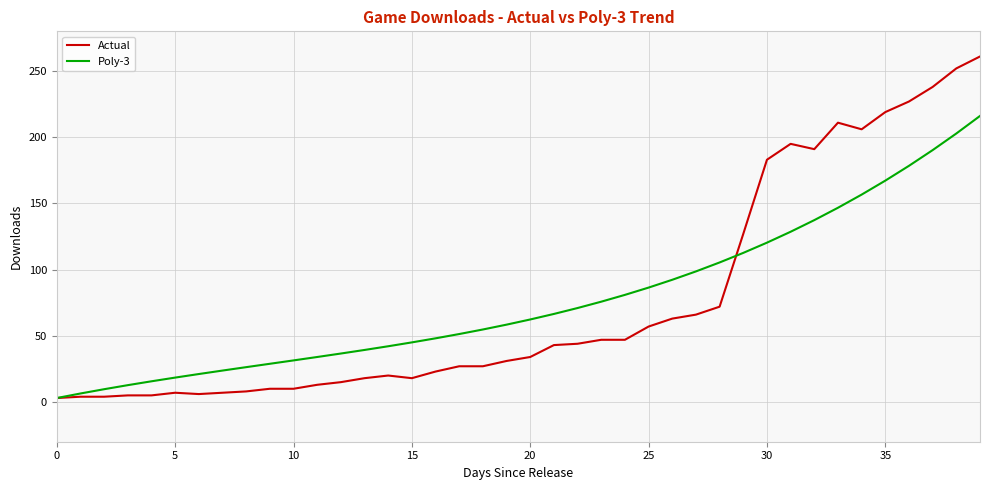

Which series has the largest range (max minus min)?

Actual